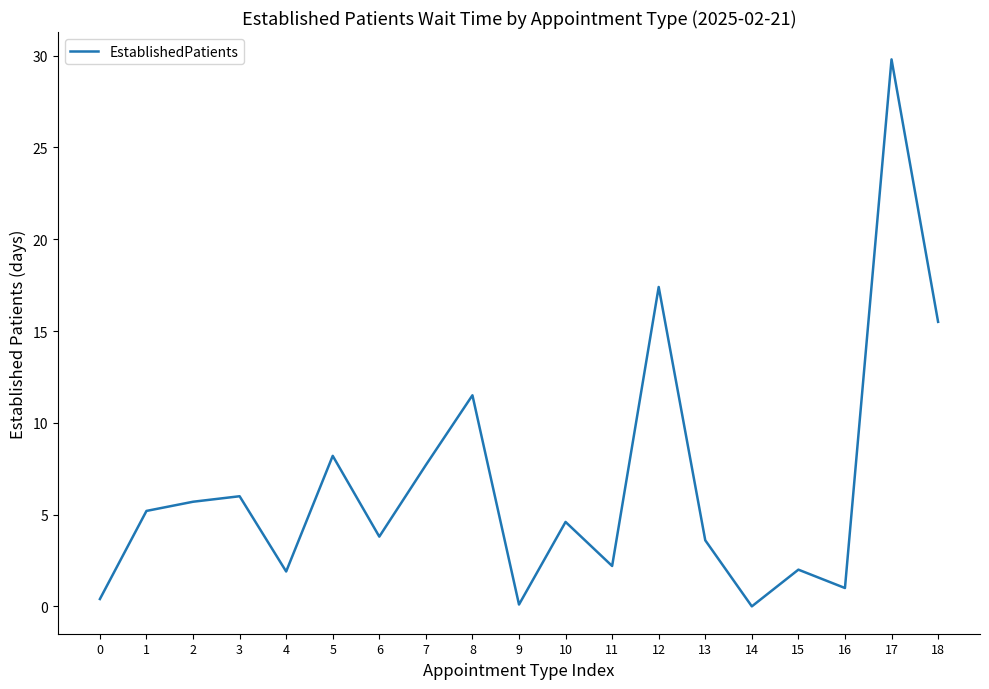

Does the chart have visible grid lines?

No